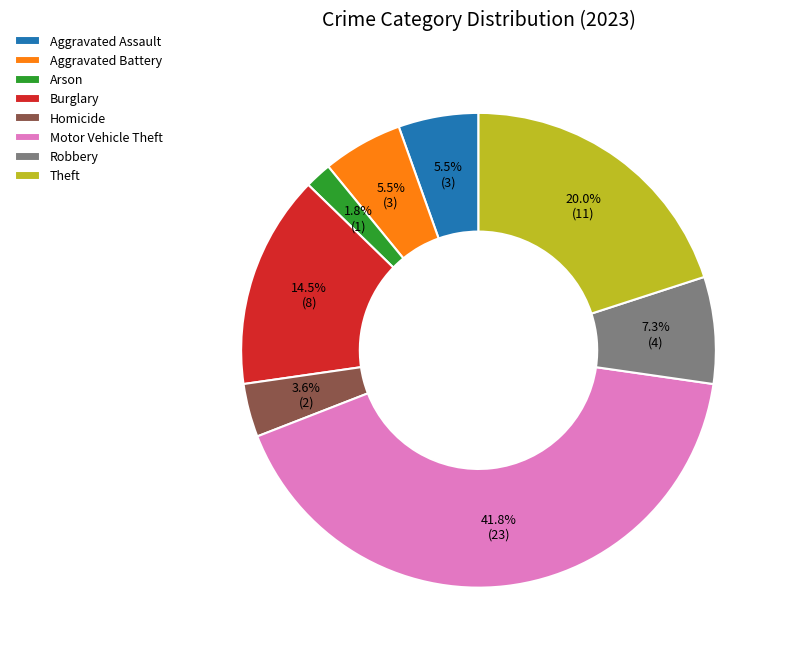

Does Arson represent more than half of the total?

No